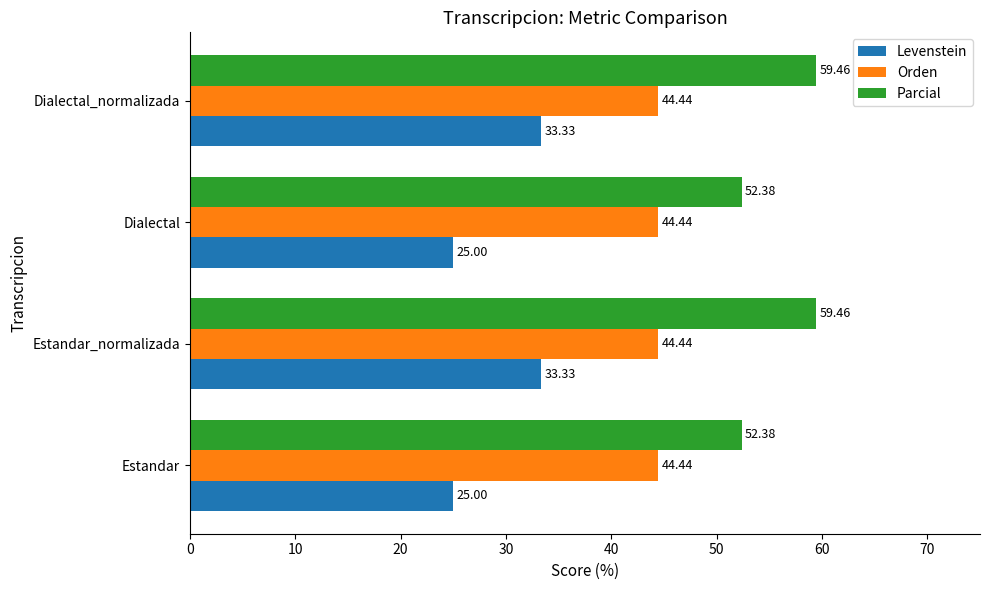

What are all the series names shown in the legend?

Levenstein, Orden, Parcial